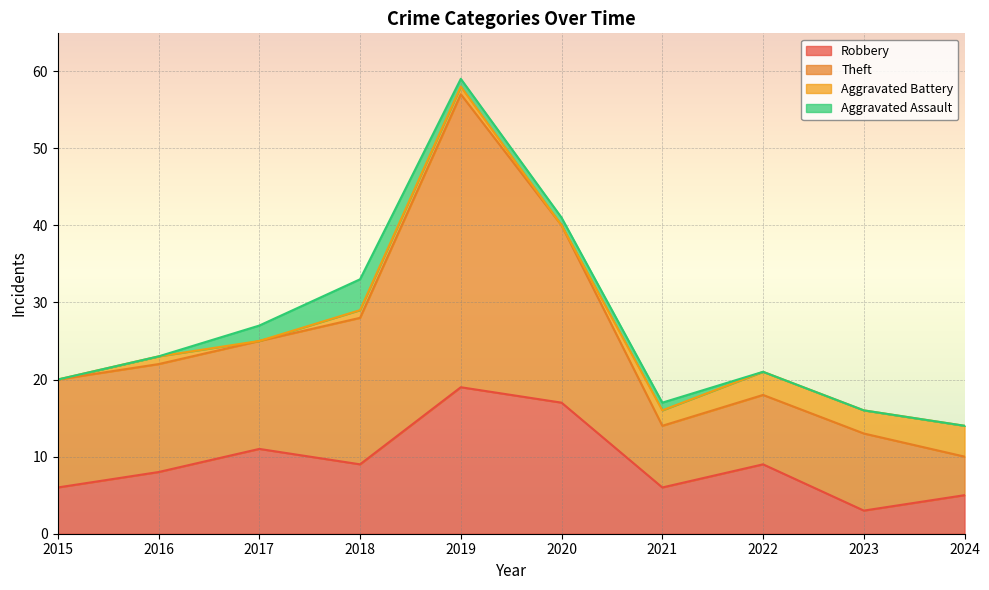

True or false: Robbery has more than 2 interior local peaks.

True